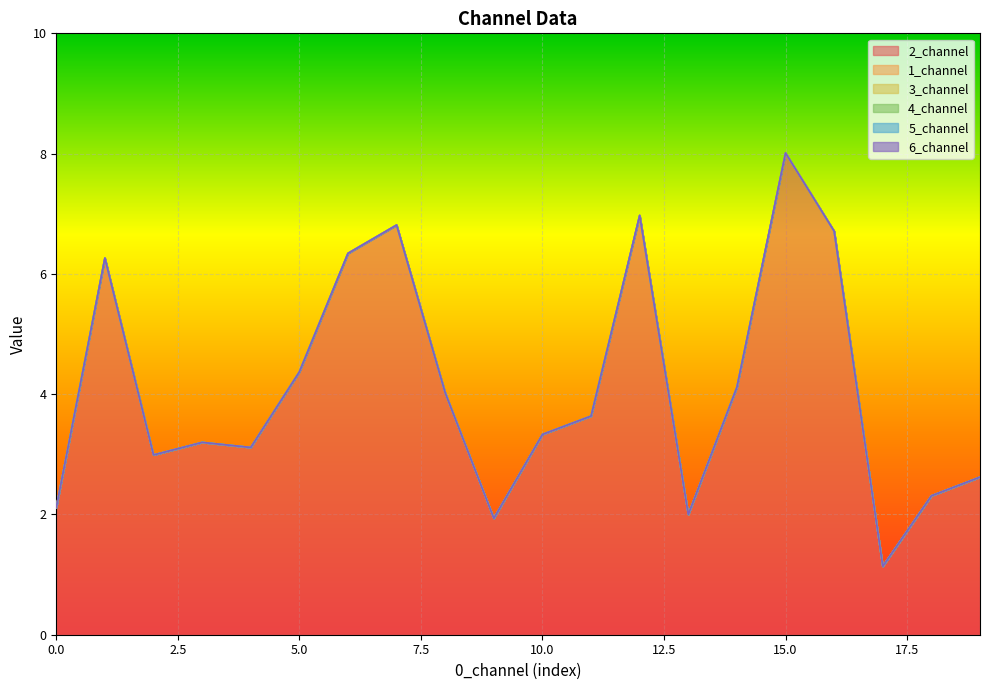

True or false: 2_channel and 4_channel cross at least once.

False